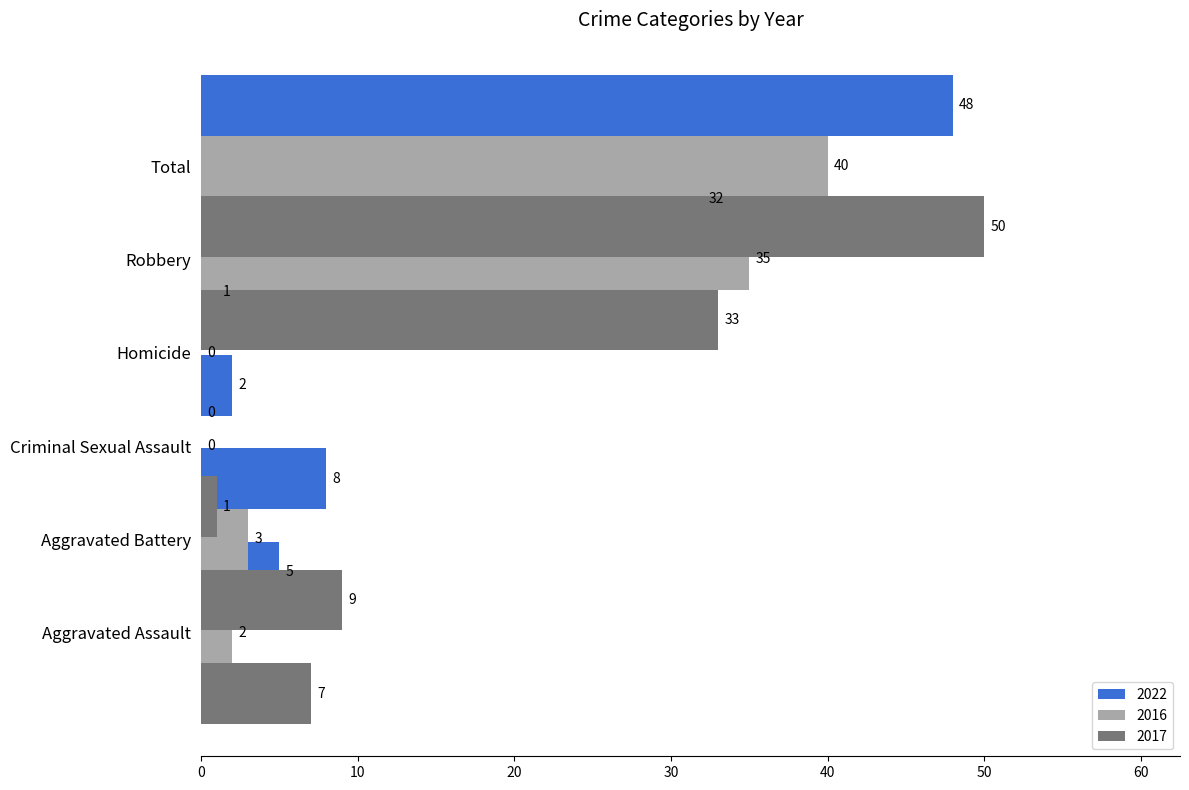

What is the difference between the maximum and minimum values in the 2017 series?

50